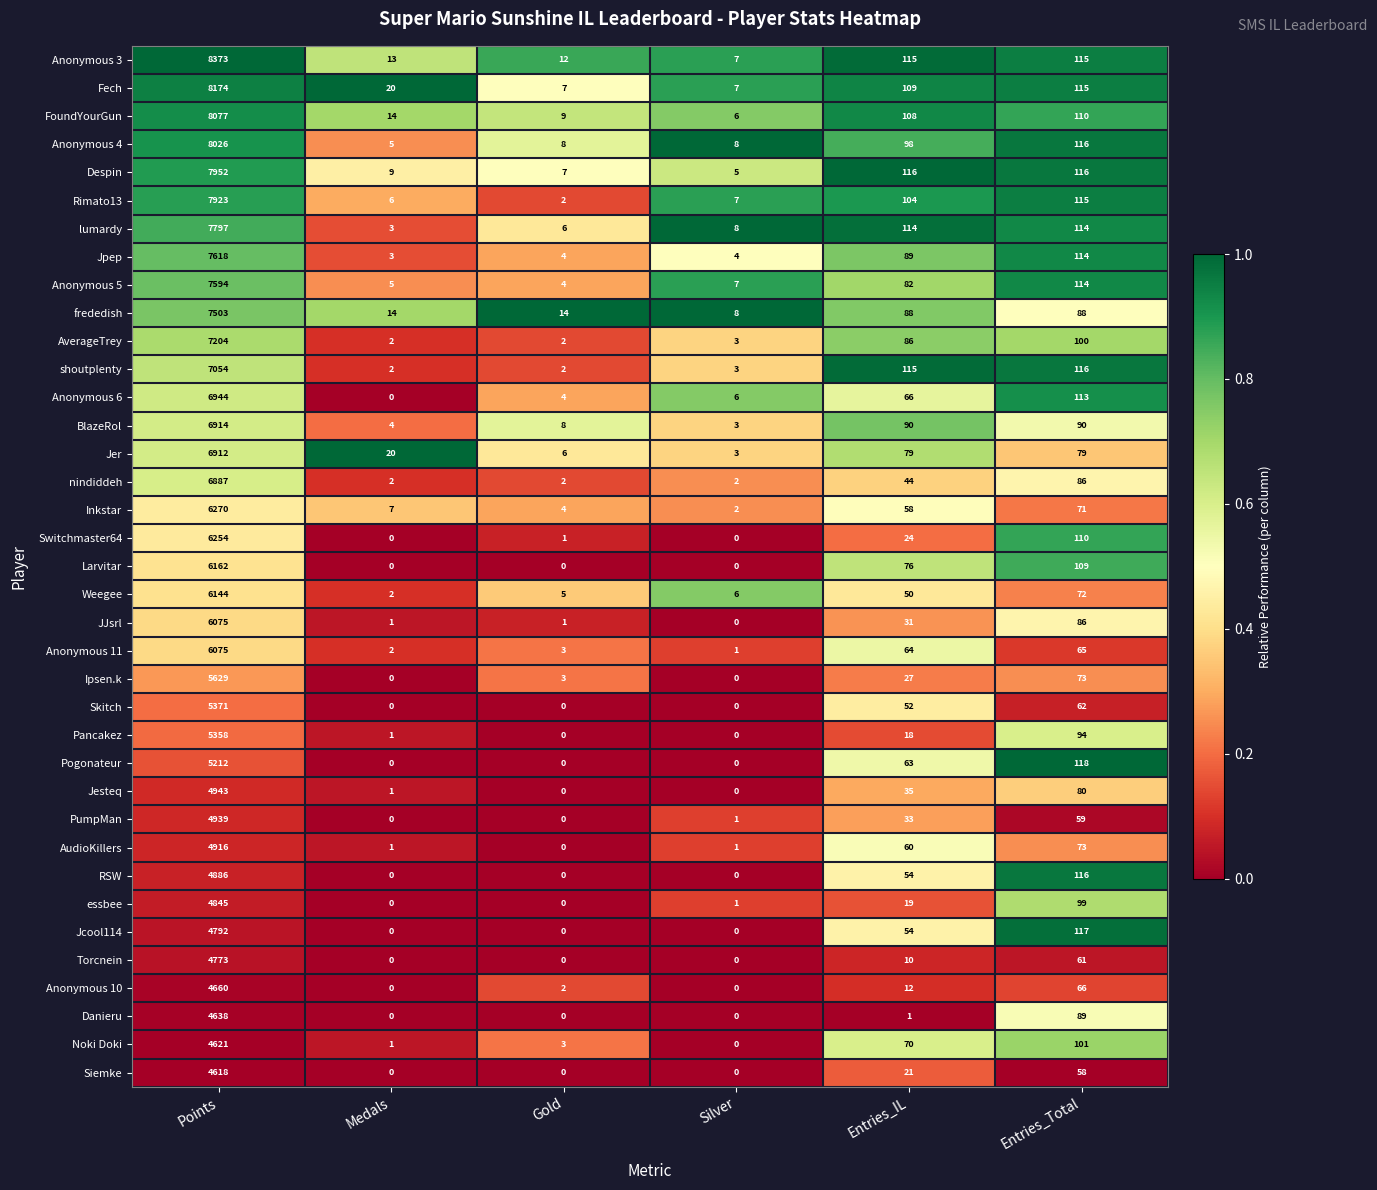

What is the total value across all series at Points?

232133